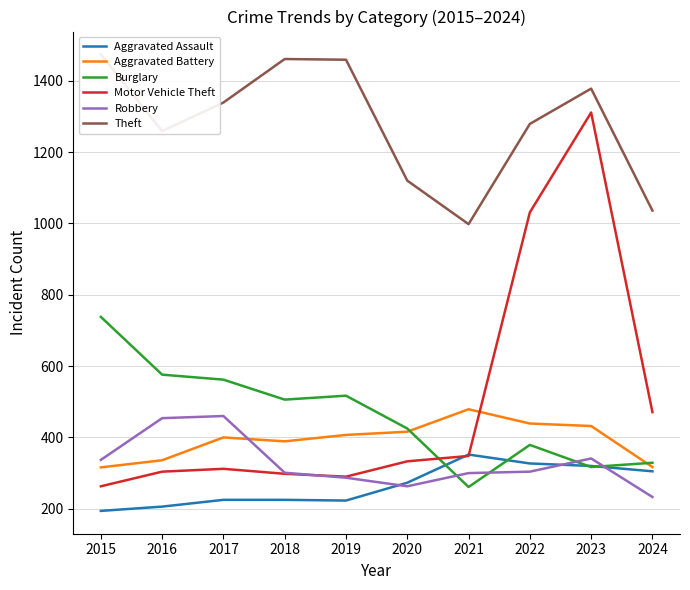

What is the total value across all series at 2021?

2738